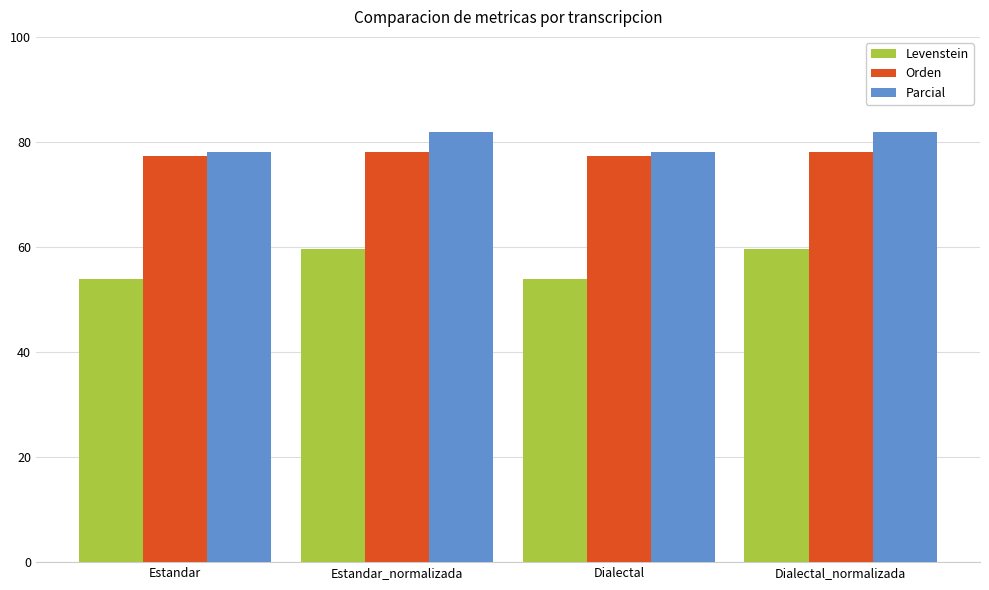

What is the minimum value shown in the chart?

53.8